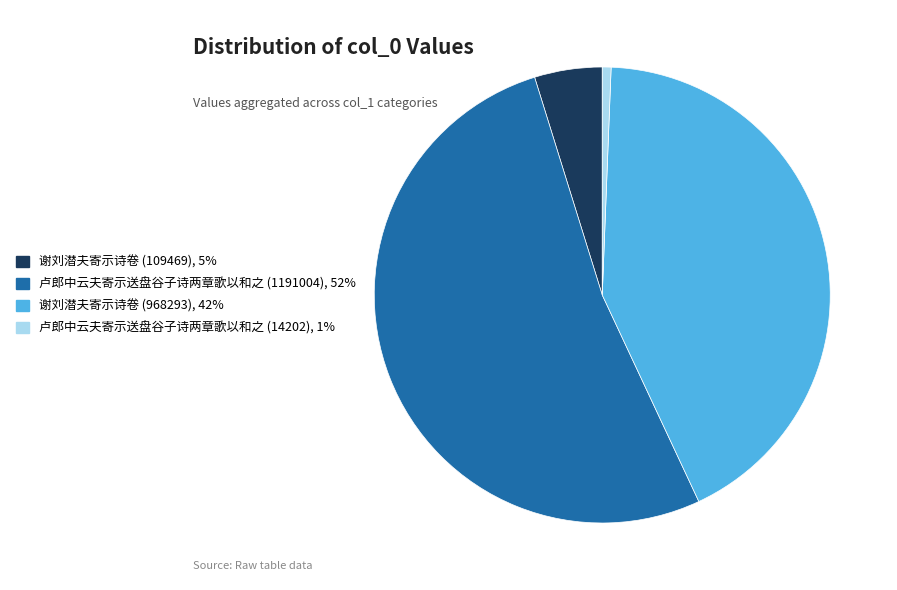

Is it true that 卢郎中云夫寄示送盘谷子诗两章歌以和之 (1191004) is 60% of the pie?

False